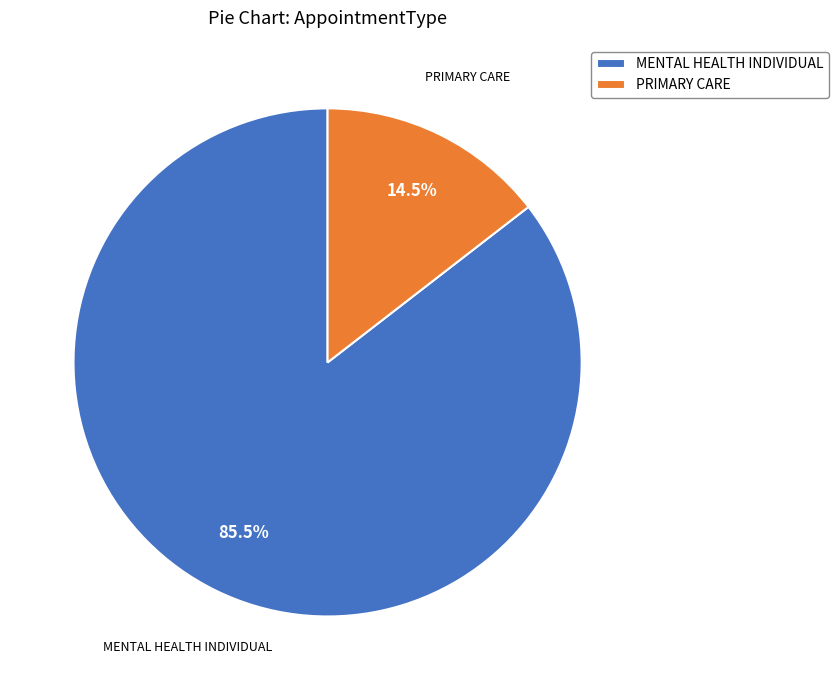

What is the smallest slice in the pie chart?

PRIMARY CARE